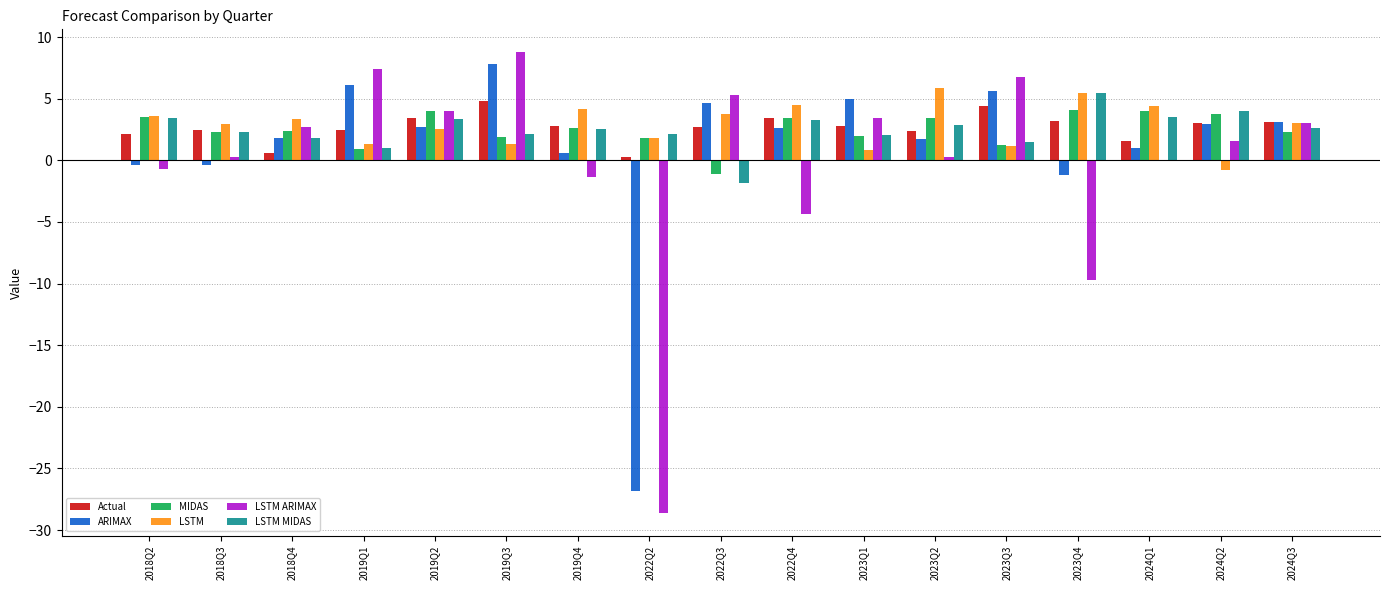

Are the bars grouped side by side (vs. stacked)?

Yes